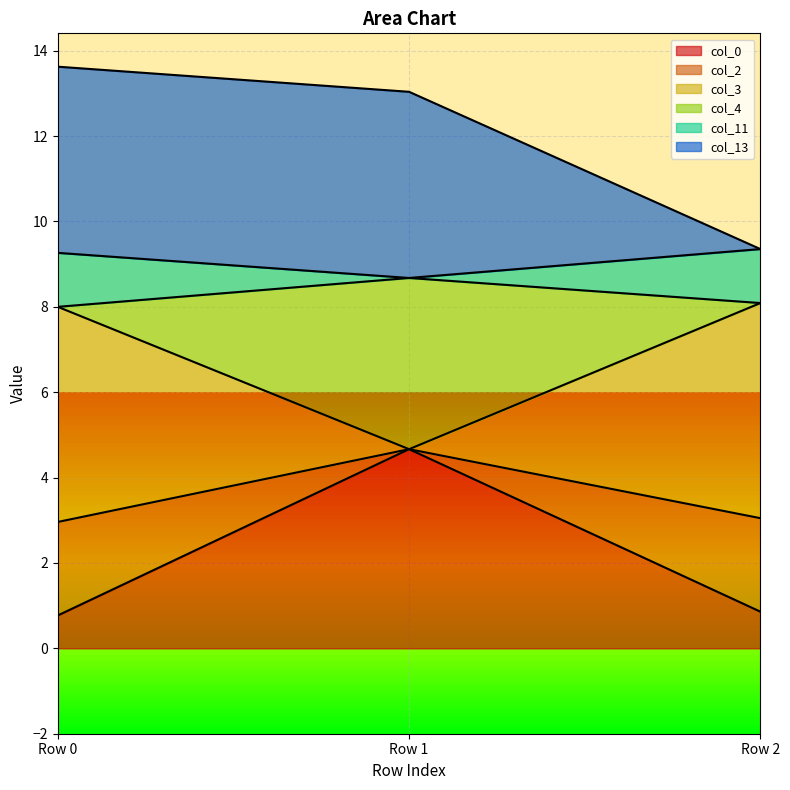

Count the number of data series in this chart.

6